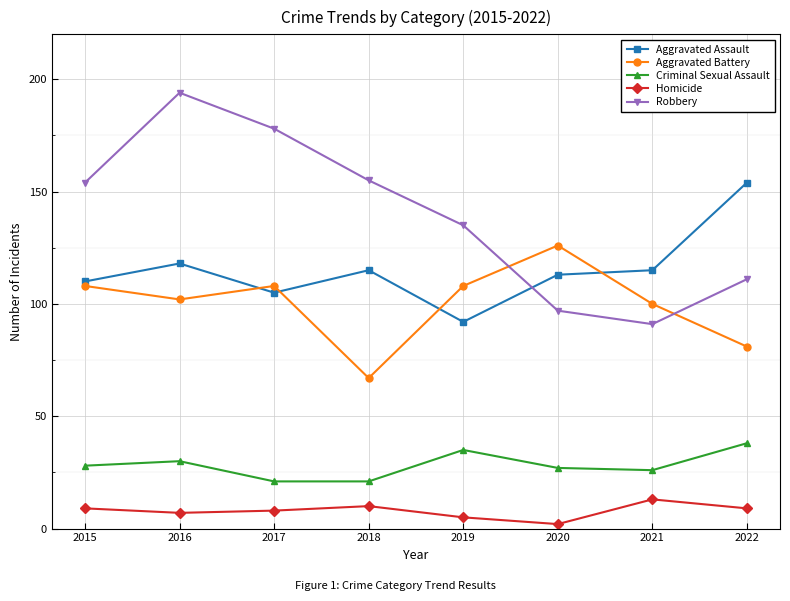

What is the difference between the Homicide values at 2018 and 2022?

1